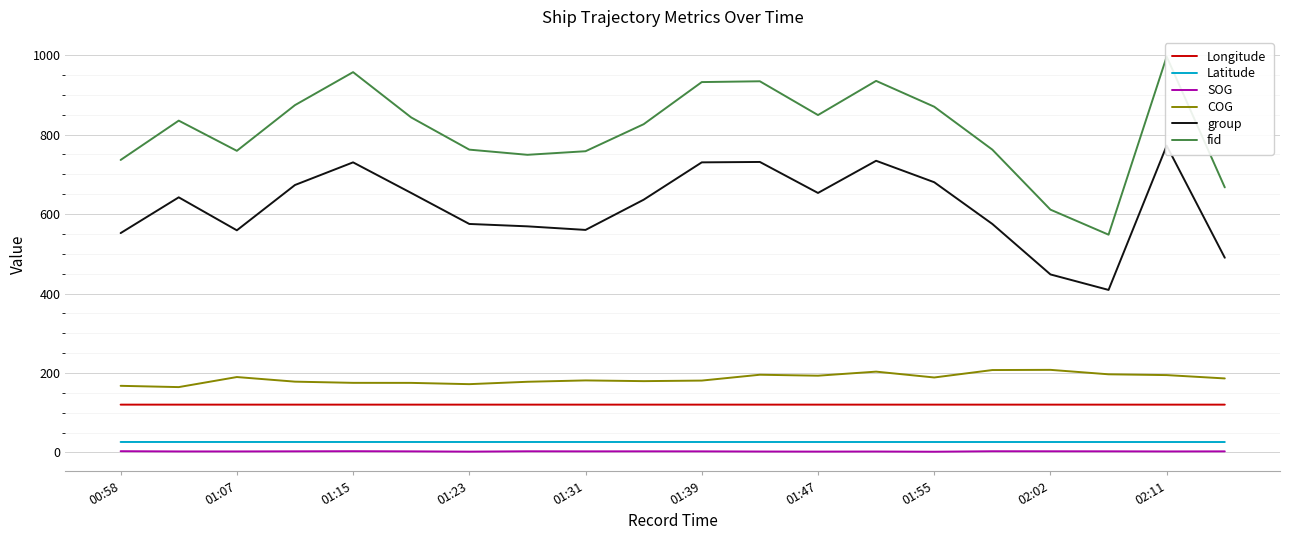

True or false: COG and Latitude cross at least once.

False